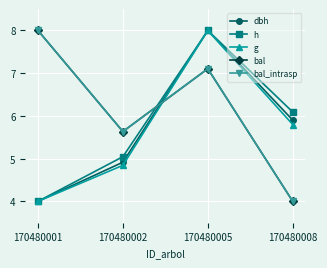

Reading right to left, list all the values displayed in this chart.

dbh: 170480008=5.9	170480005=8.0	170480002=4.9	170480001=4.0
h: 170480008=6.1	170480005=8.0	170480002=5.0	170480001=4.0
g: 170480008=5.8	170480005=8.0	170480002=4.8	170480001=4.0
bal: 170480008=4.0	170480005=7.1	170480002=5.6	170480001=8.0
bal_intrasp: 170480008=4.0	170480005=7.1	170480002=5.6	170480001=8.0